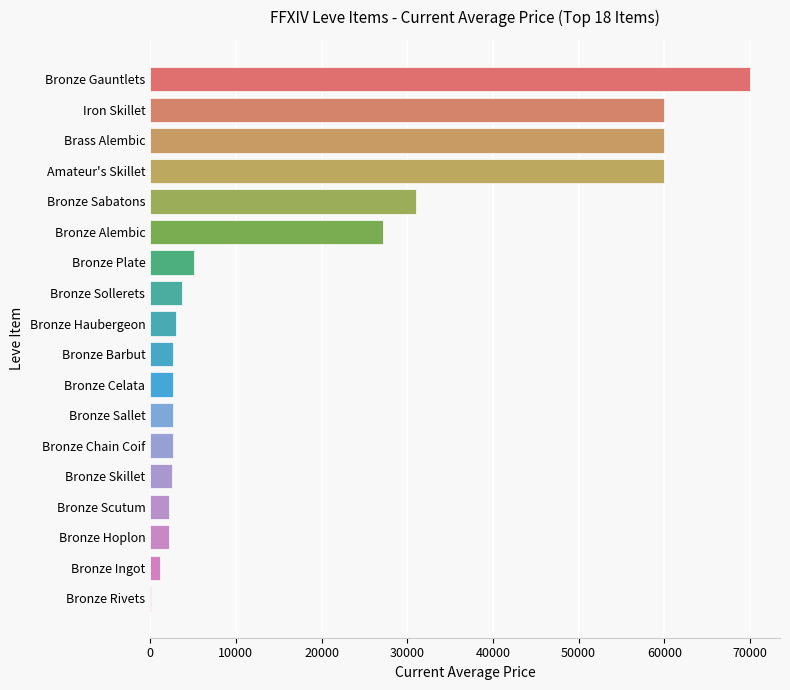

The chart shows a value of 6201.7 at Bronze Sollerets. True or false?

False